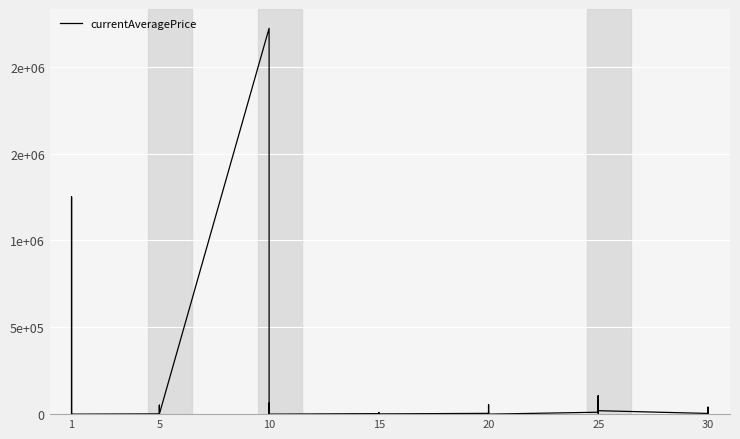

The chart shows a value of 19832.4 at 5. True or false?

False